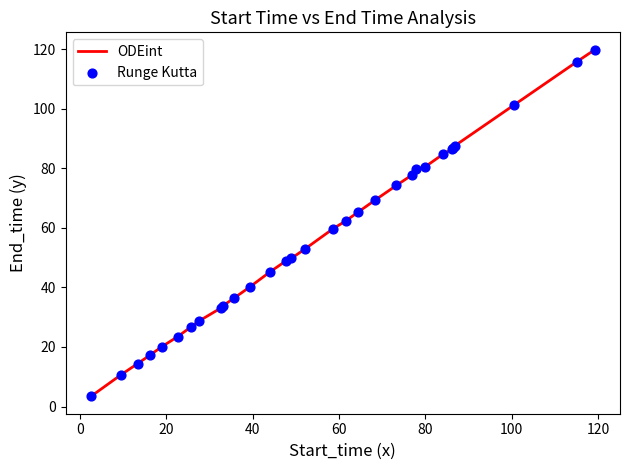

What is the maximum value shown in the chart?

119.9